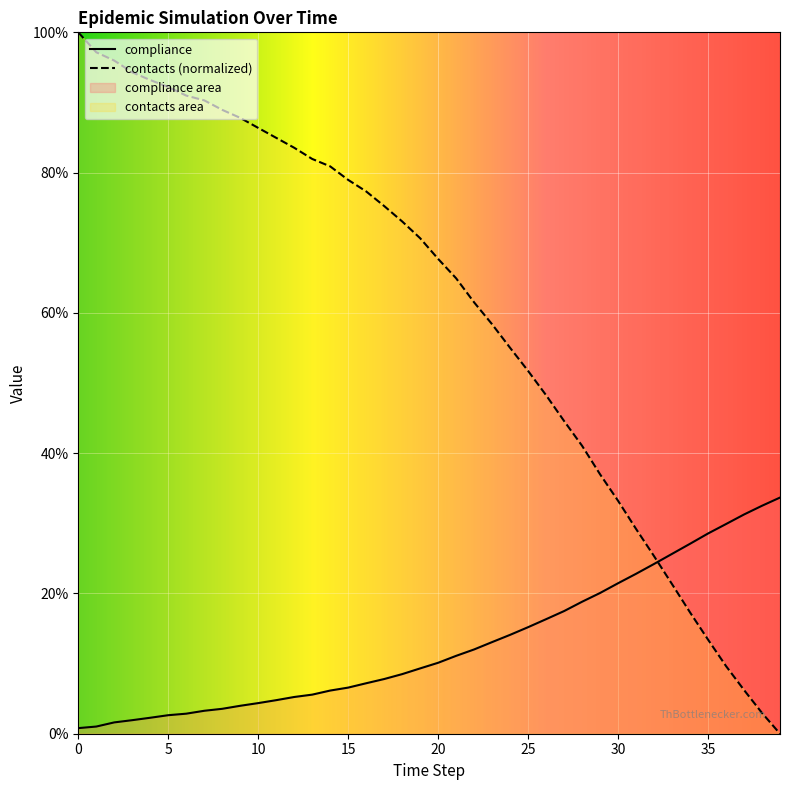

True or false: contacts has more than 2 points higher than both neighbors.

False